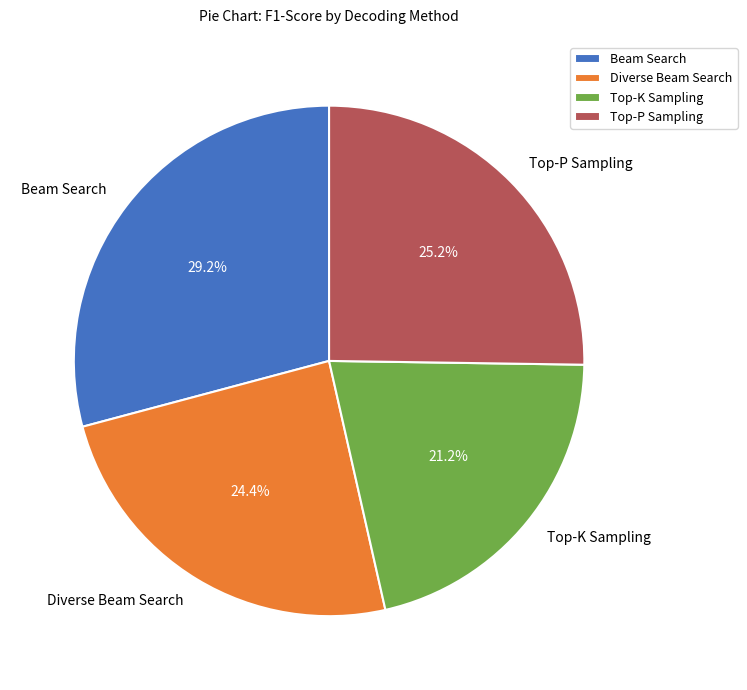

Count the number of slices in the pie.

4